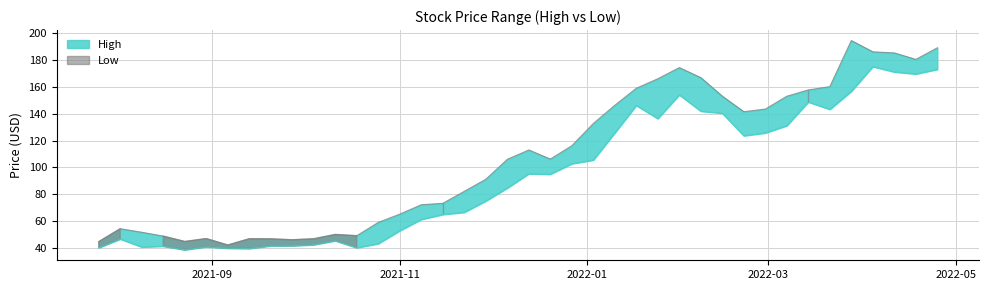

What is the value of the Low point at the 2nd from the left?

46.8